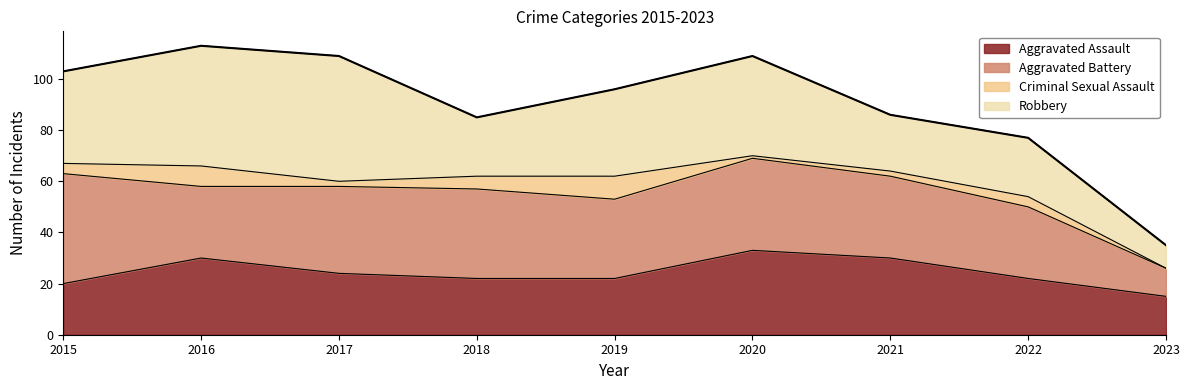

What is the value of the Aggravated Battery point at the 8th from the left?

28